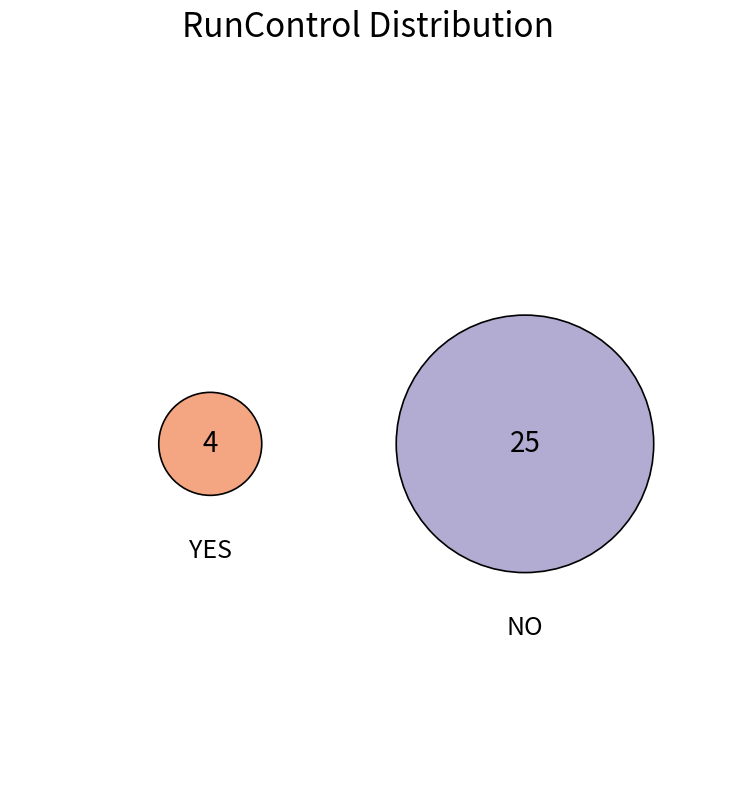

Which category has the smallest portion of the pie?

YES